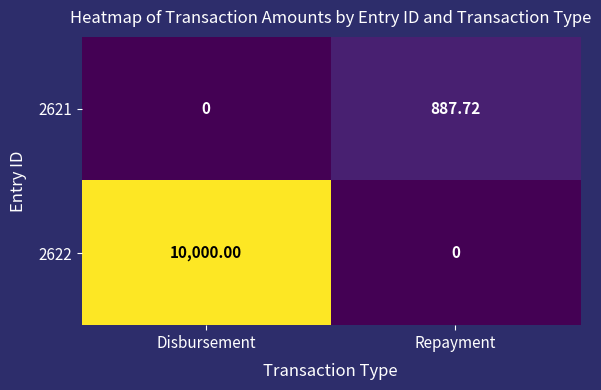

At which label is 2621 closest to 443?

Disbursement